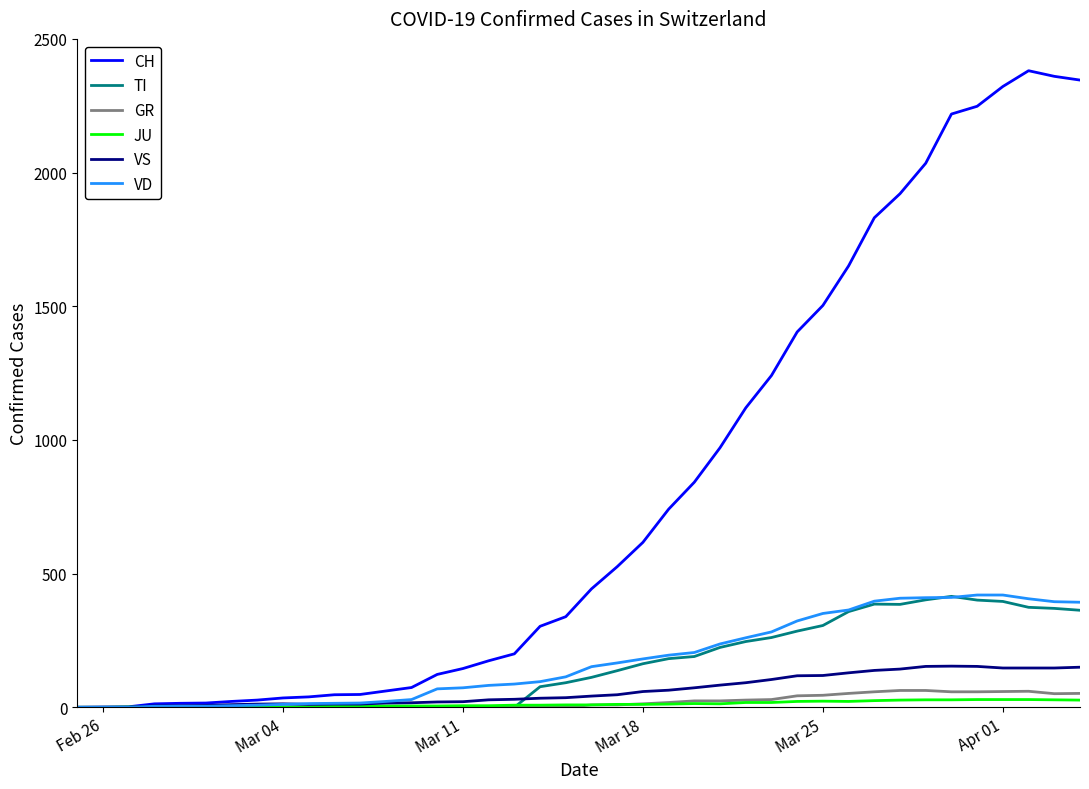

Which series has the largest total across all categories?

CH